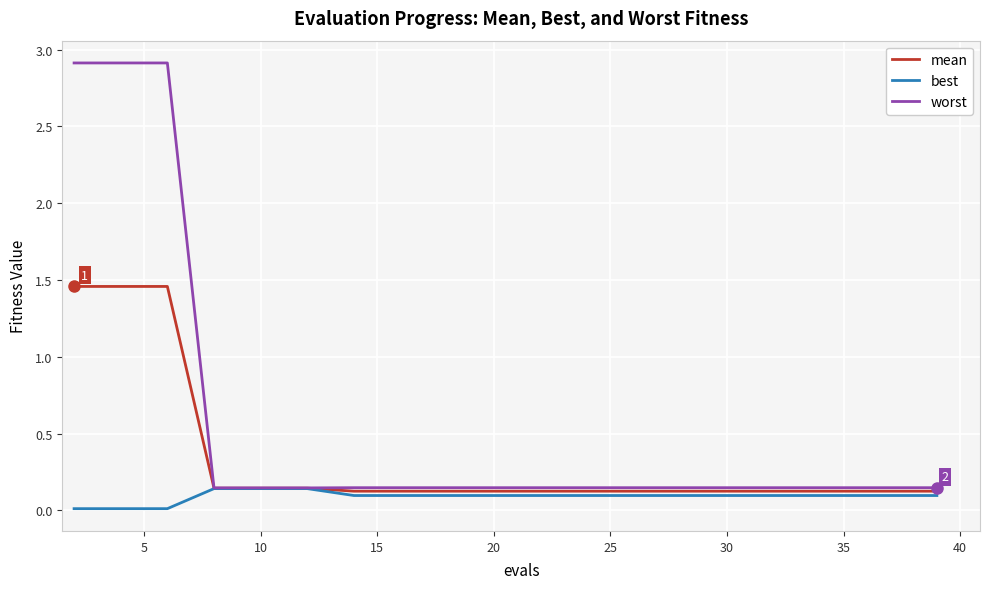

Which series has the widest spread of values?

worst